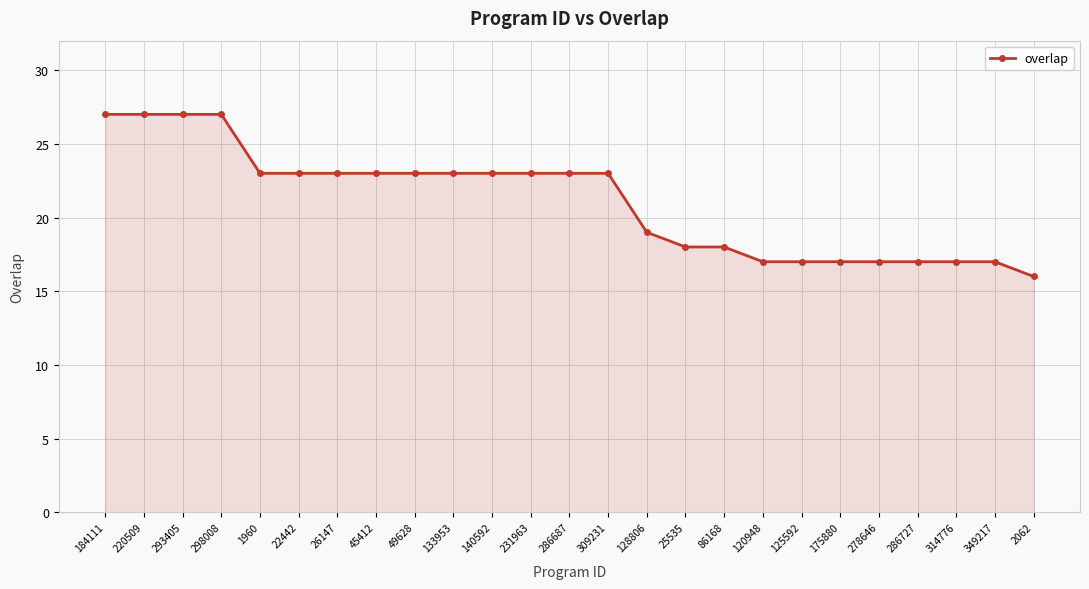

Does the chart display data point markers on the line(s)?

Yes